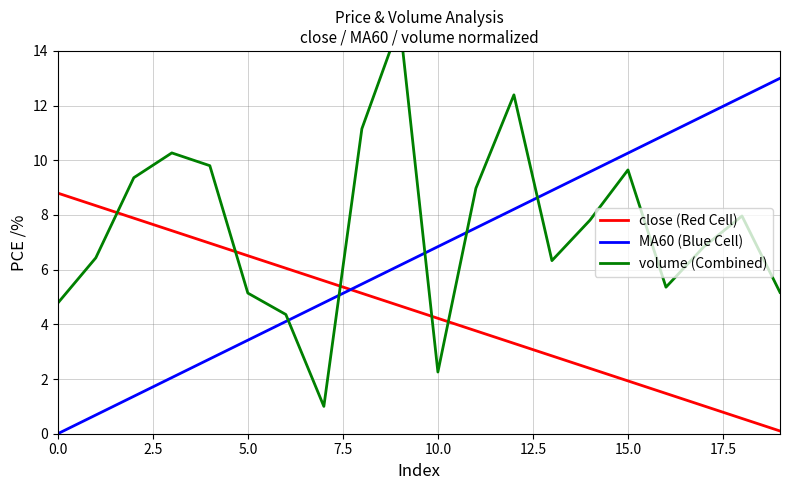

Which series has the largest total across all categories?

volume (Combined)